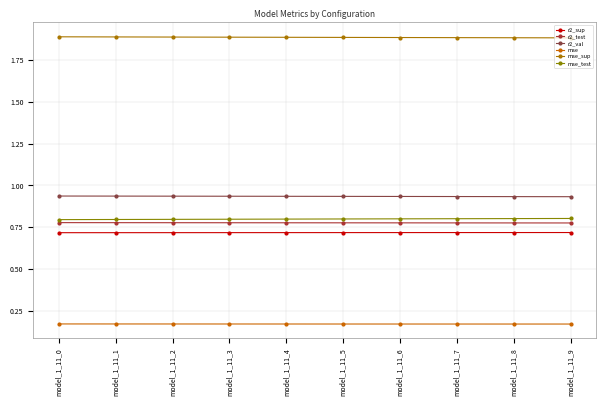

What are all the series names shown in the legend?

r2_sup, r2_test, r2_val, mse, mse_sup, mse_test